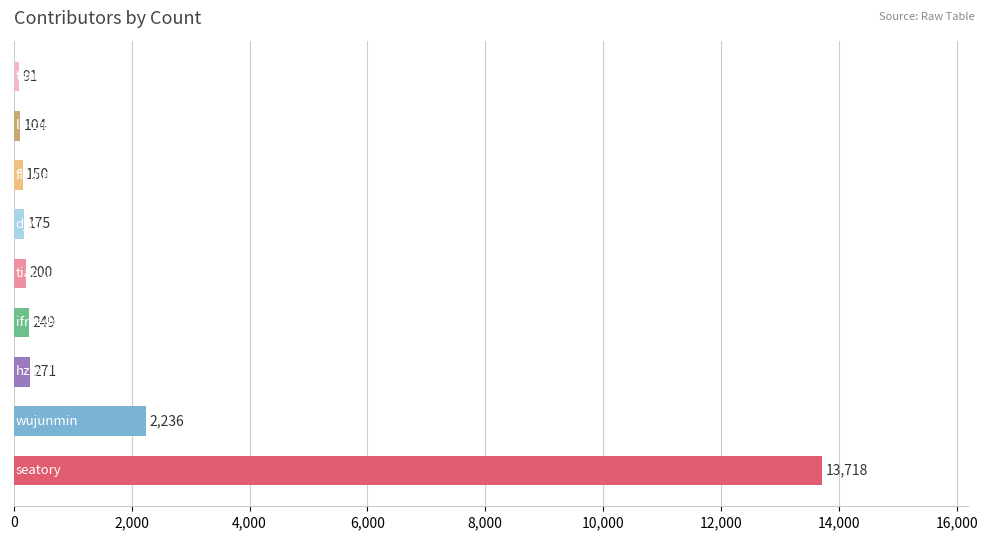

What is the difference between the maximum and second lowest values?

13614